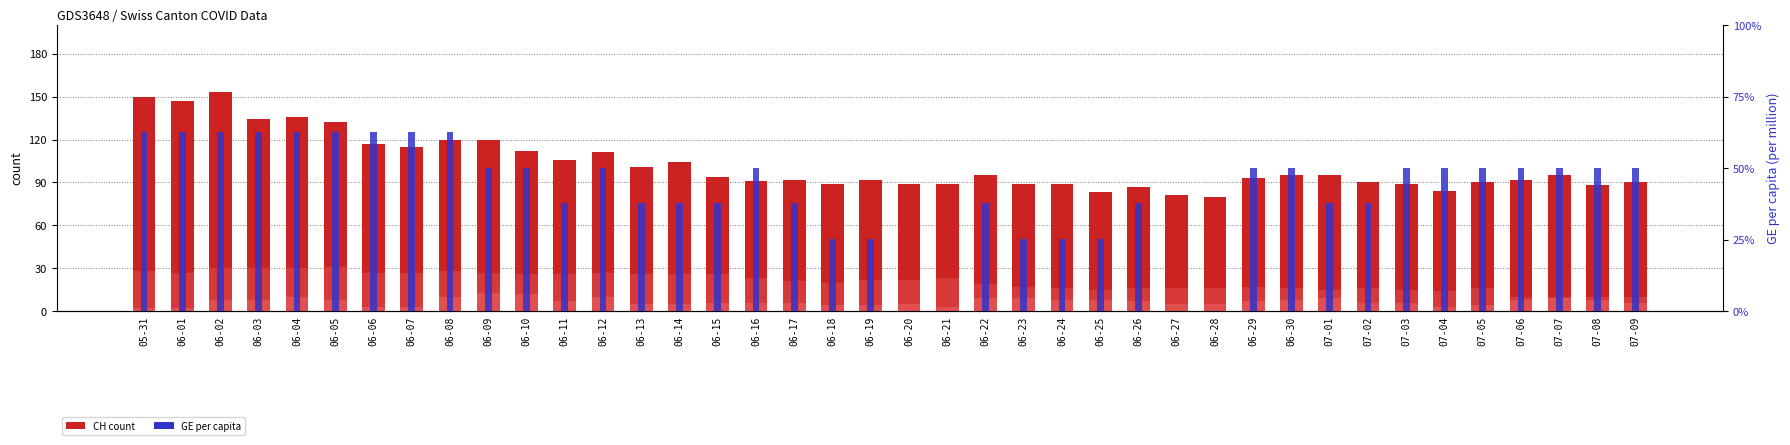

What is the difference between the maximum and second lowest values in the GE series?

11.0